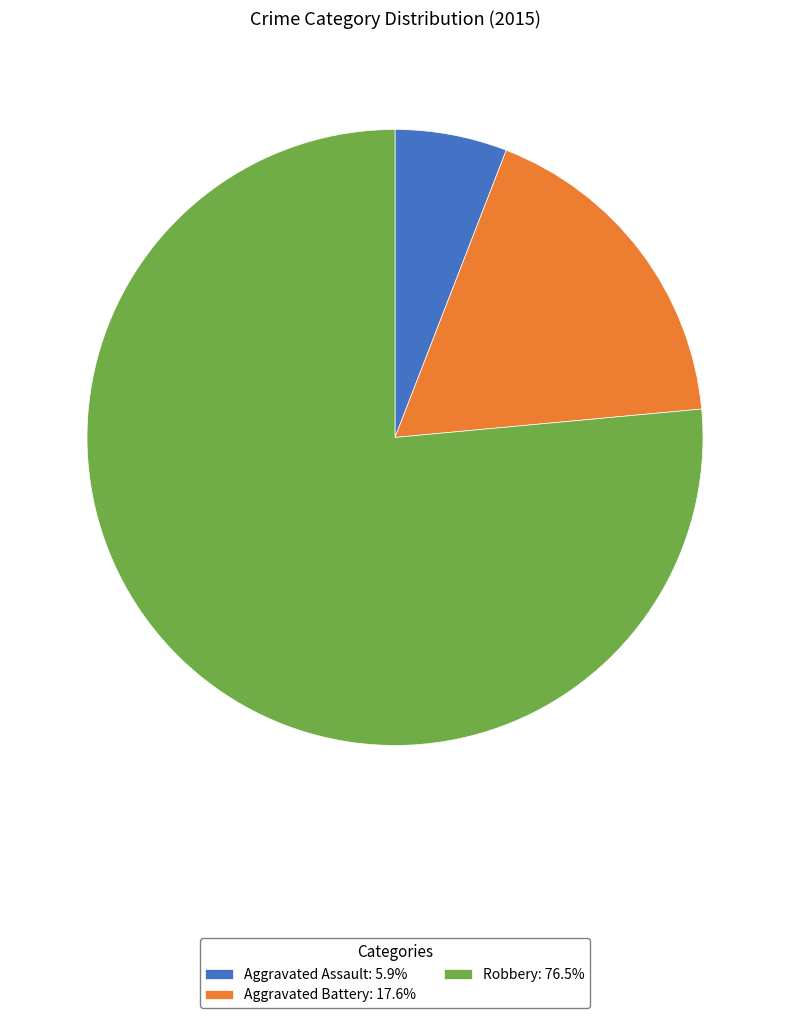

Combined, do Aggravated Battery: 17.6% and Aggravated Assault: 5.9% account for over 50%?

No